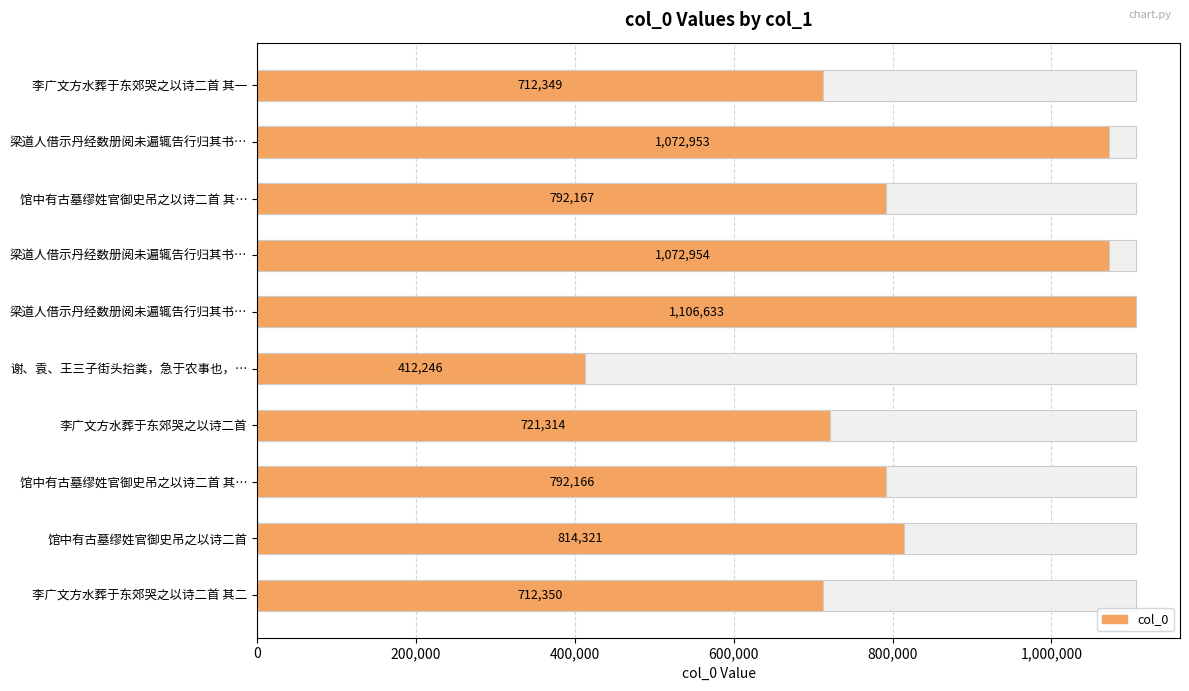

Where is the data nearest to the value 759439?

馆中有古墓缪姓官御史吊之以诗二首 其…